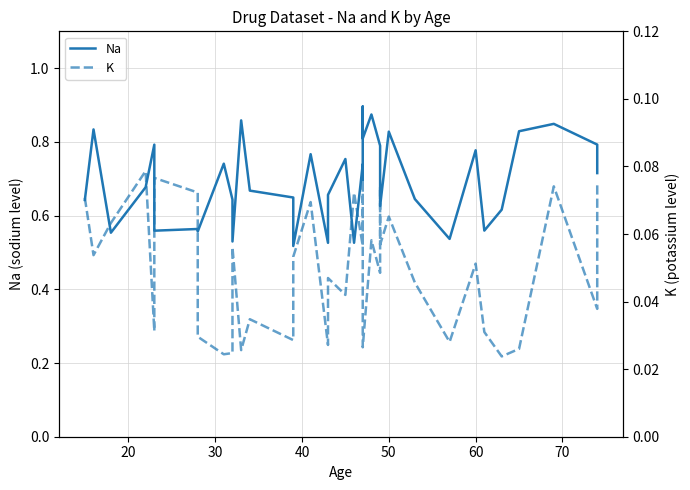

What is the lowest value of the Na series?

0.5